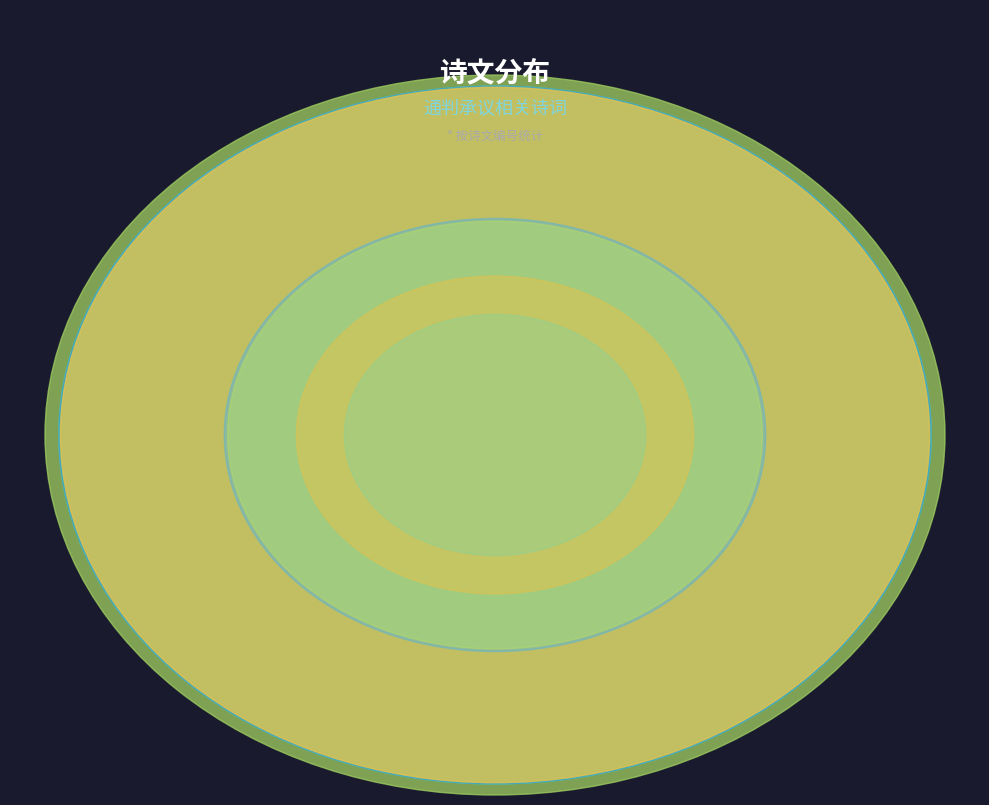

Is it true that 游山呈通判承议写寄参寥师 is 11% of the pie?

False